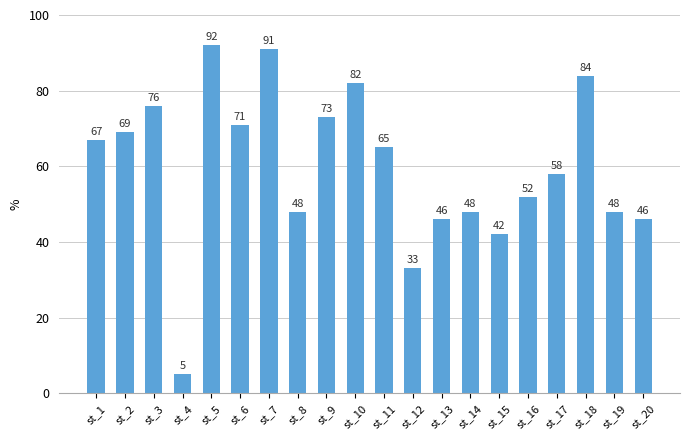

Reading left to right, extract all data points from this chart.

st_1=67	st_2=69	st_3=76	st_4=5	st_5=92	st_6=71	st_7=91	st_8=48	st_9=73	st_10=82	st_11=65	st_12=33	st_13=46	st_14=48	st_15=42	st_16=52	st_17=58	st_18=84	st_19=48	st_20=46